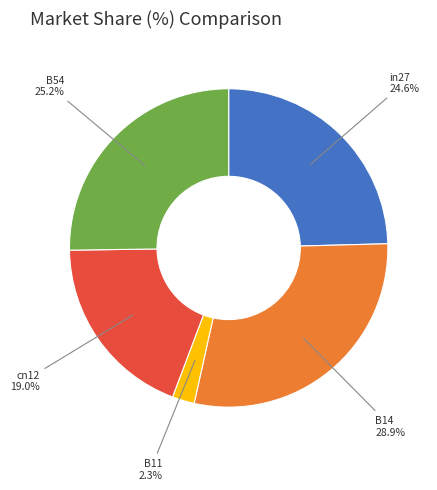

Is there a majority slice in this chart?

No